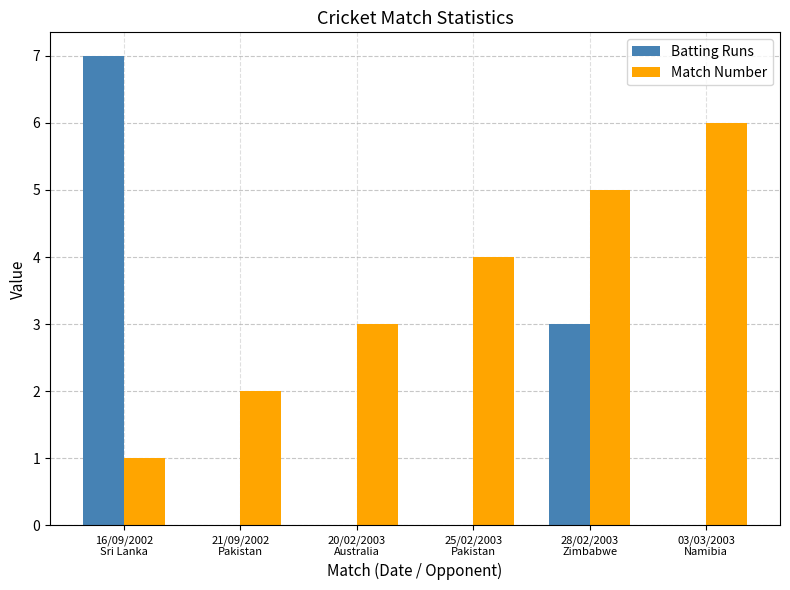

What is the sum of all Batting Runs values?

10